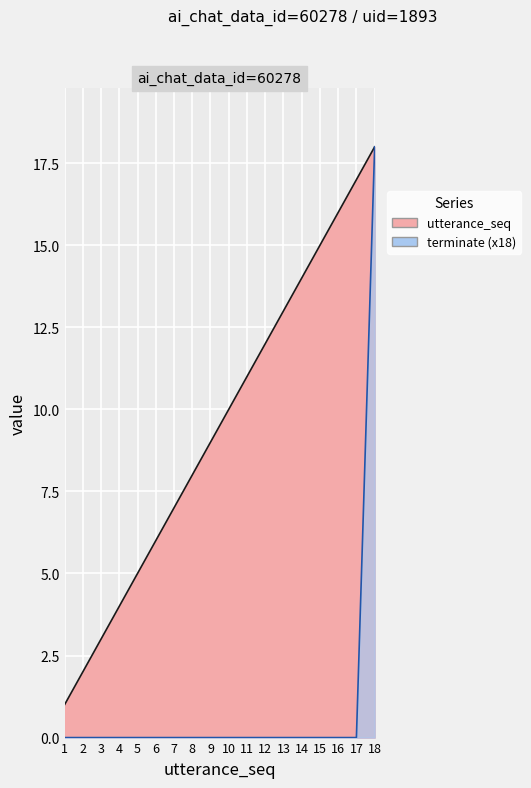

Reading left to right, extract all data points from this chart.

utterance_seq: 1	2	3	4	5	6	7	8	9	10	11	12	13	14	15	16	17	18
terminate: 0	0	0	0	0	0	0	0	0	0	0	0	0	0	0	0	0	18